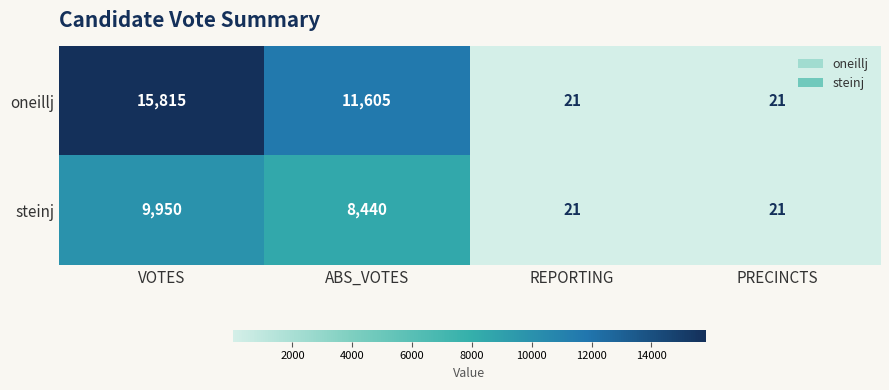

Is it true that steinj equals 21 at PRECINCTS?

True